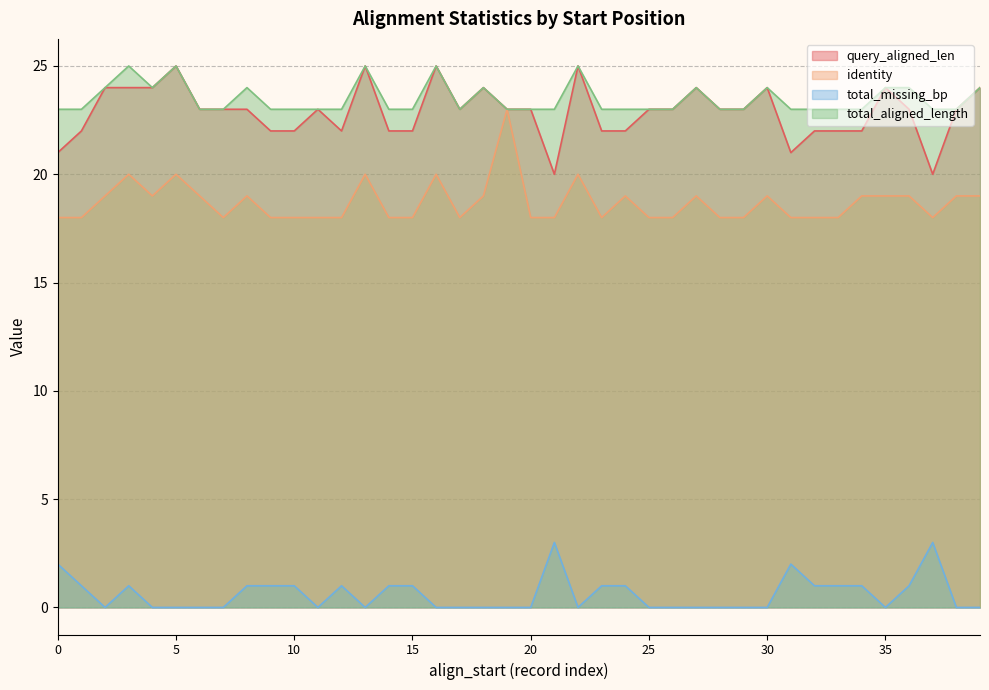

True or false: identity and total_aligned_length intersect in this chart.

False